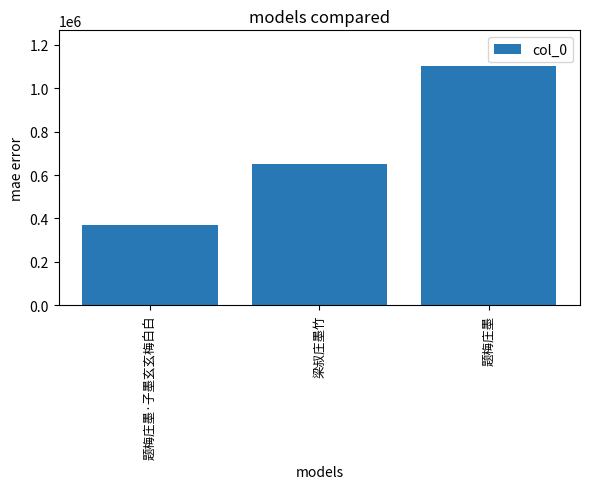

What is the greatest value displayed?

1101550